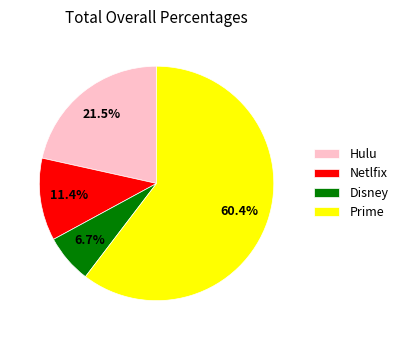

What percentage is NOT represented by Disney?

93.3%